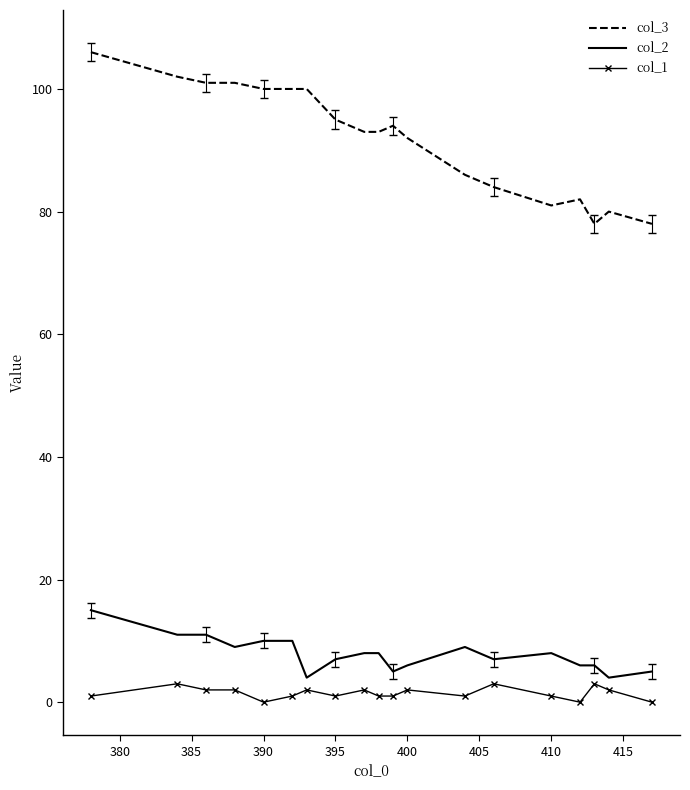

Which series has the largest range (max minus min)?

col_3